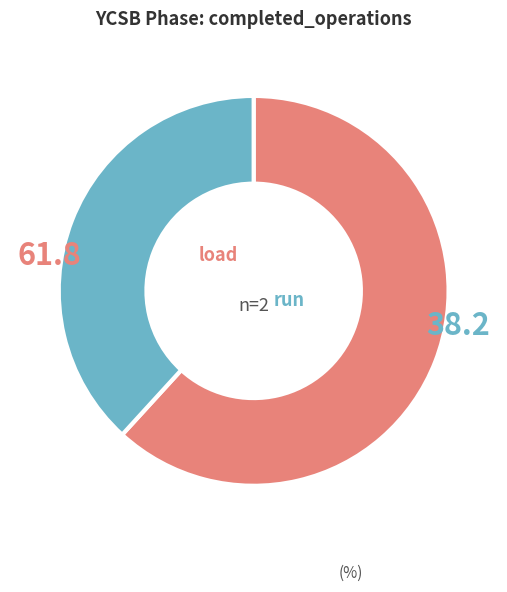

What is the smallest slice in the pie chart?

run